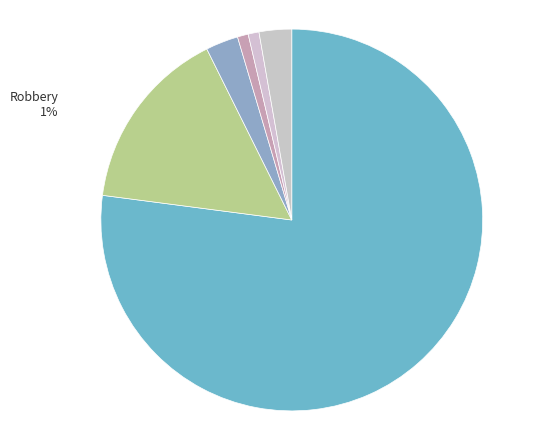

Rank the categories by value from highest to lowest.

Theft, Motor Vehicle Theft, Burglary, Other, Robbery, Aggravated Assault